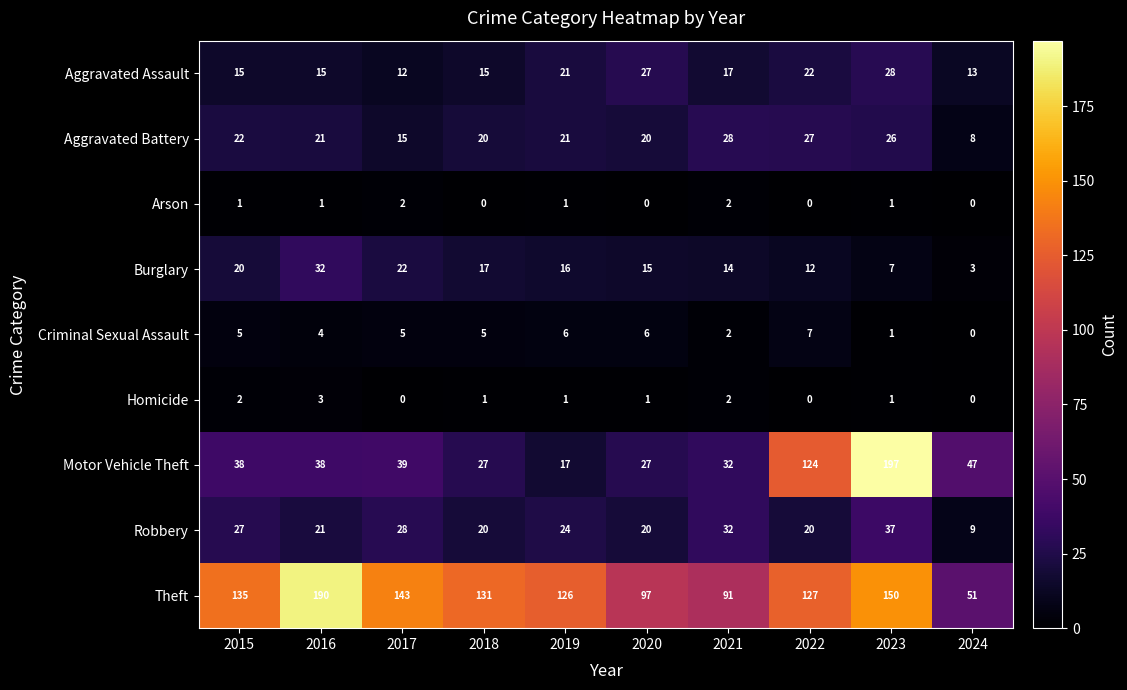

Is it true that Homicide equals 1 at 2024?

False